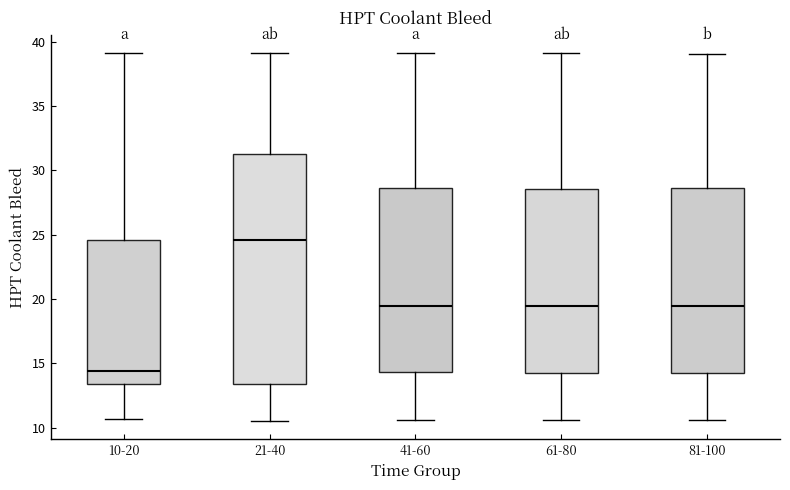

Where is the lower edge of the box for 81-100 on the y-axis? The values are not printed on the chart, so give them approximately, as read against the axis.

14.0